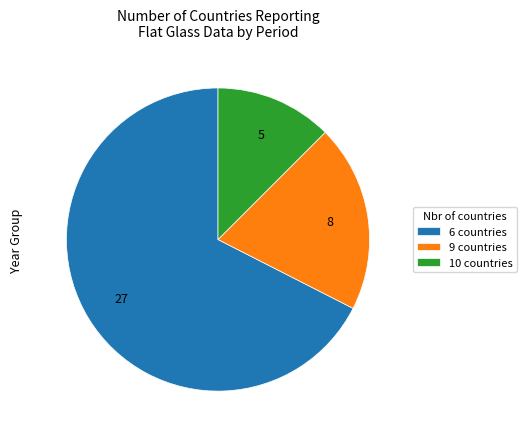

The 10 countries slice represents 1% of the pie. True or false?

False